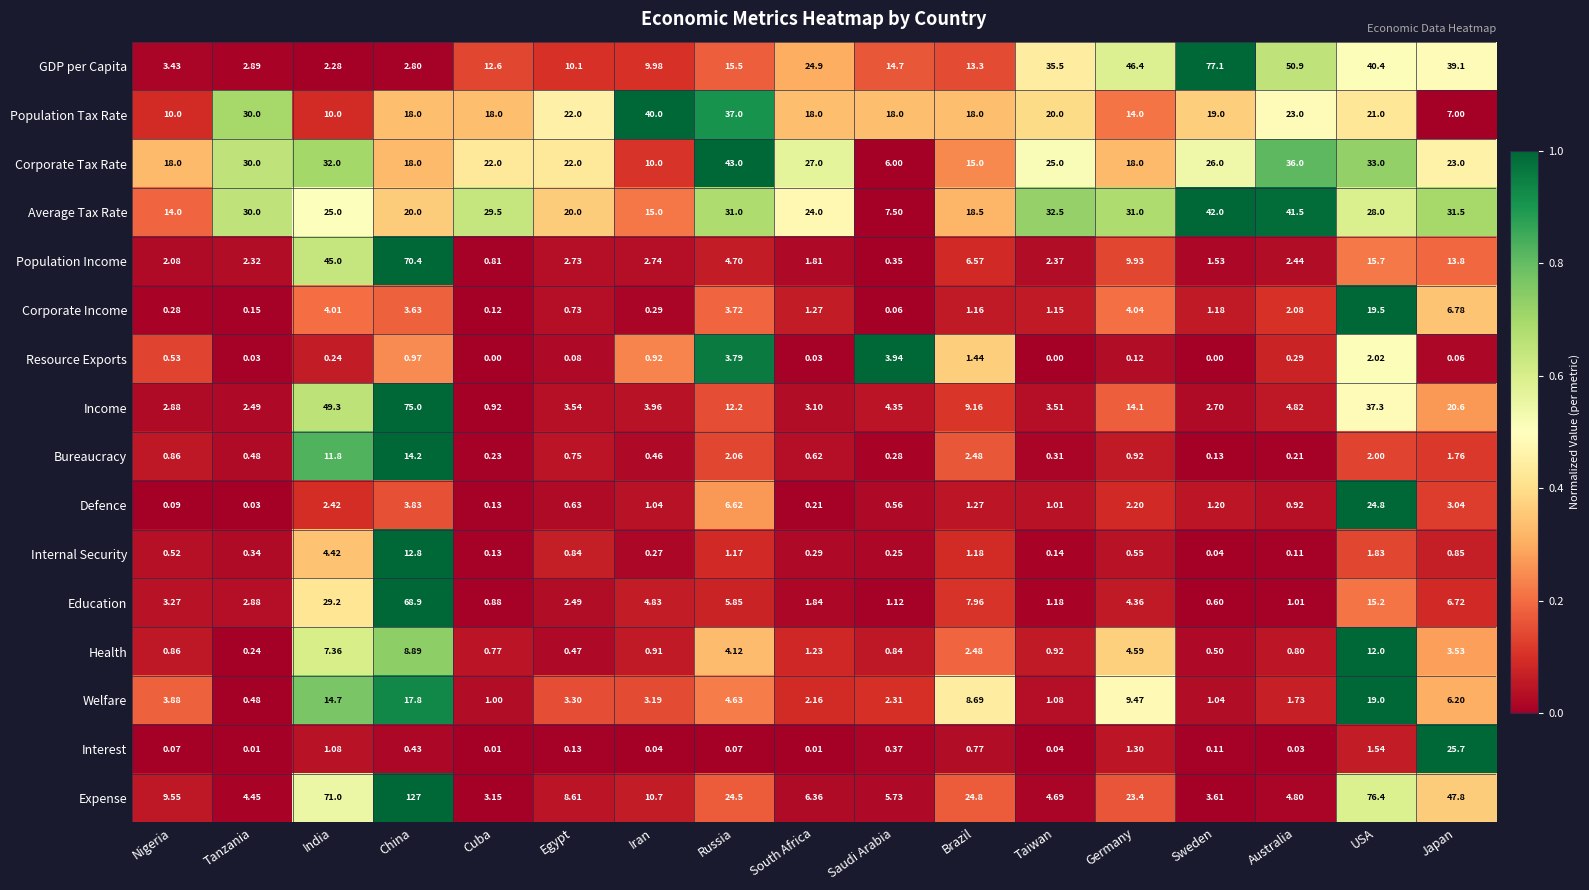

Rank the series by their maximum value, from highest to lowest.

Expense, GDP per Capita, Income, Population Income, Education, Corporate Tax Rate, Average Tax Rate, Population Tax Rate, Interest, Defence, Corporate Income, Welfare, Bureaucracy, Internal Security, Health, Resource Exports